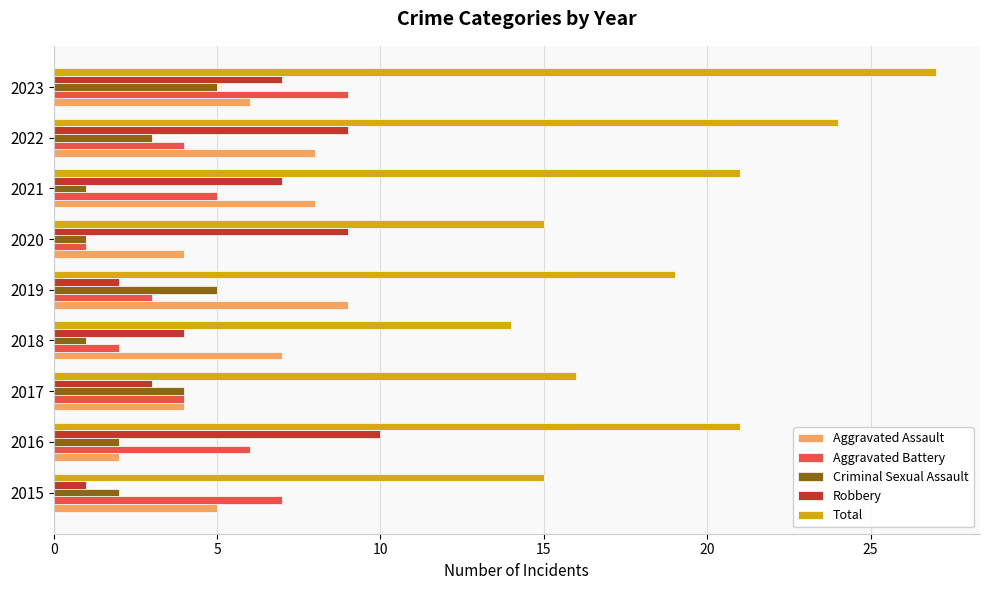

Is it true that Robbery equals 4 at 2018?

True